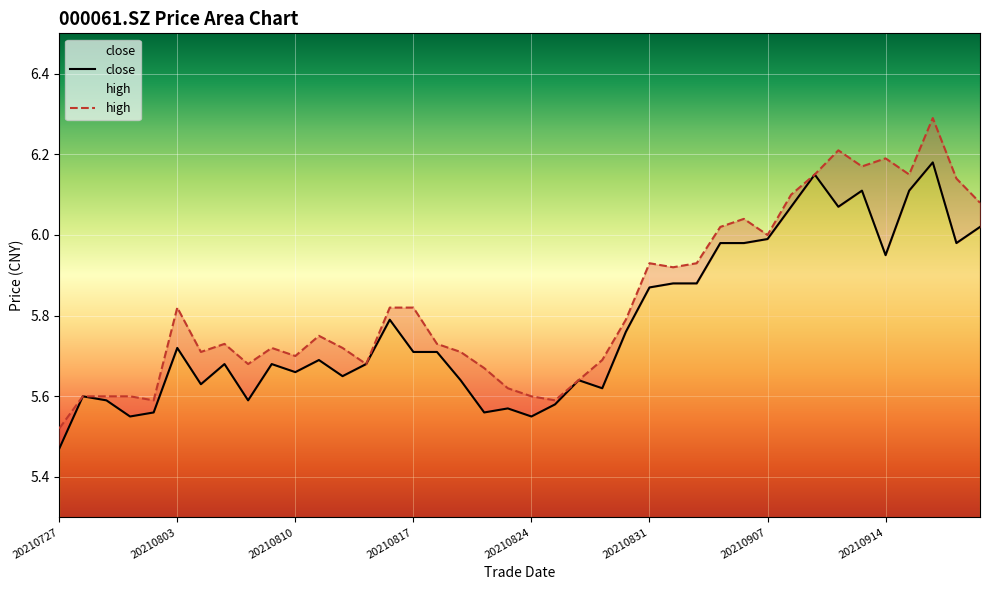

List the series in order of their overall mean, highest first.

high, close